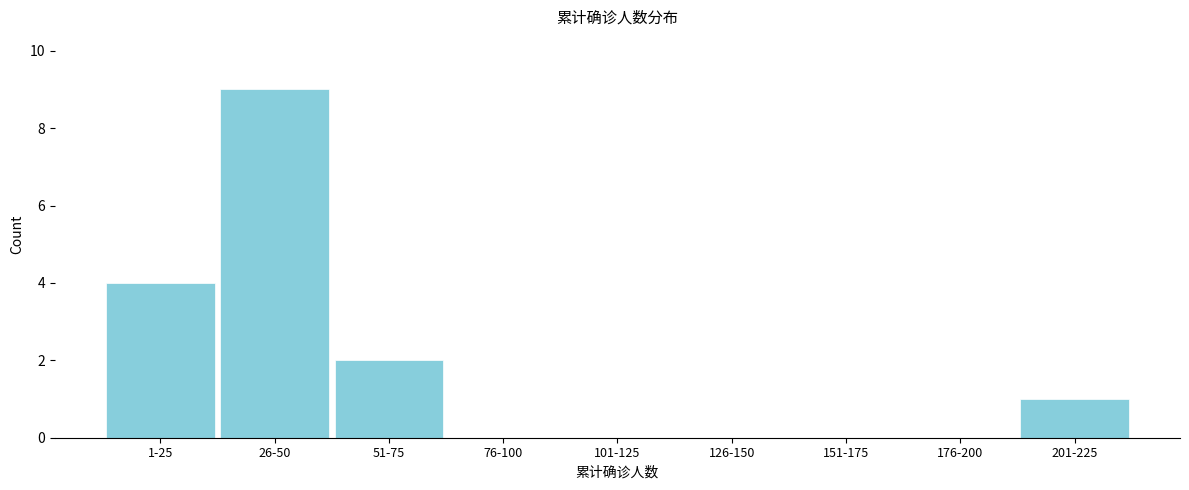

Reading right to left, extract all data points from this chart.

201-225=1	176-200=0	151-175=0	126-150=0	101-125=0	76-100=0	51-75=2	26-50=9	1-25=4